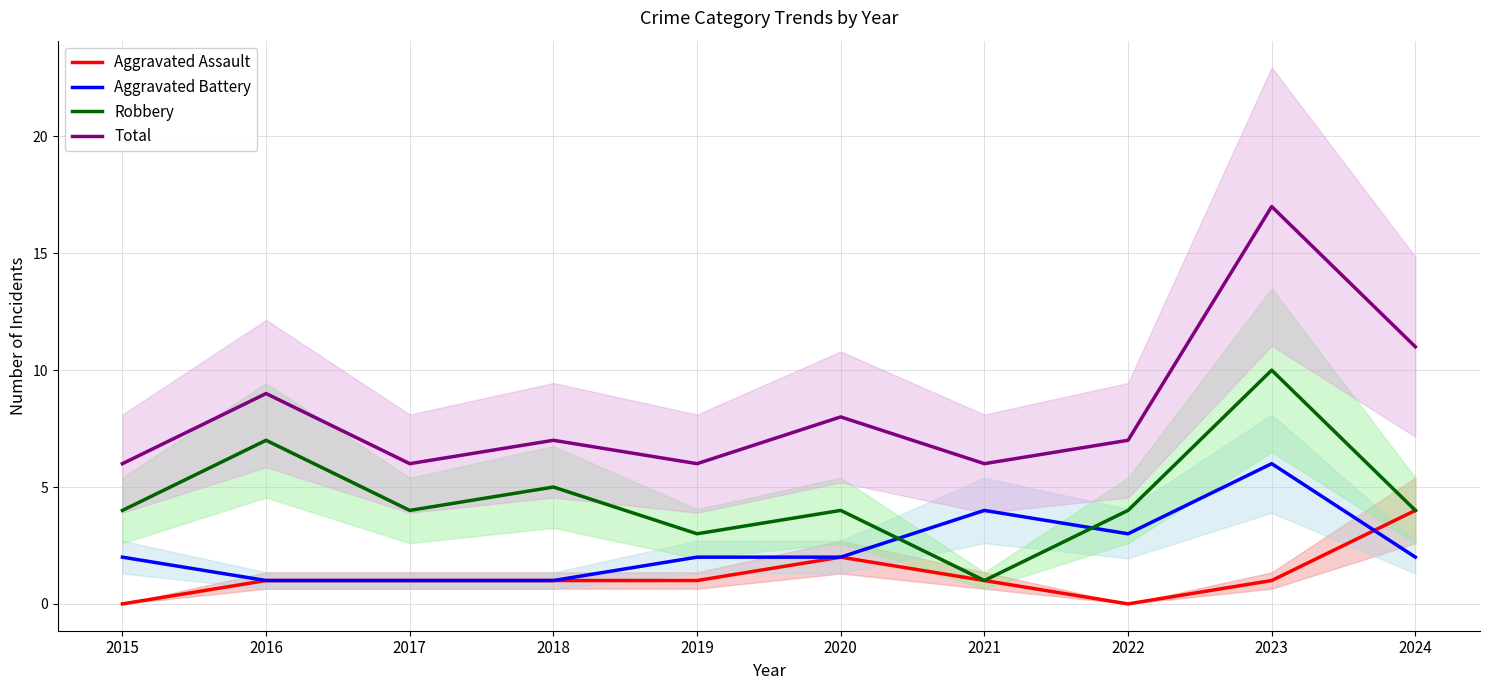

What is the total value across all series at 2018?

14